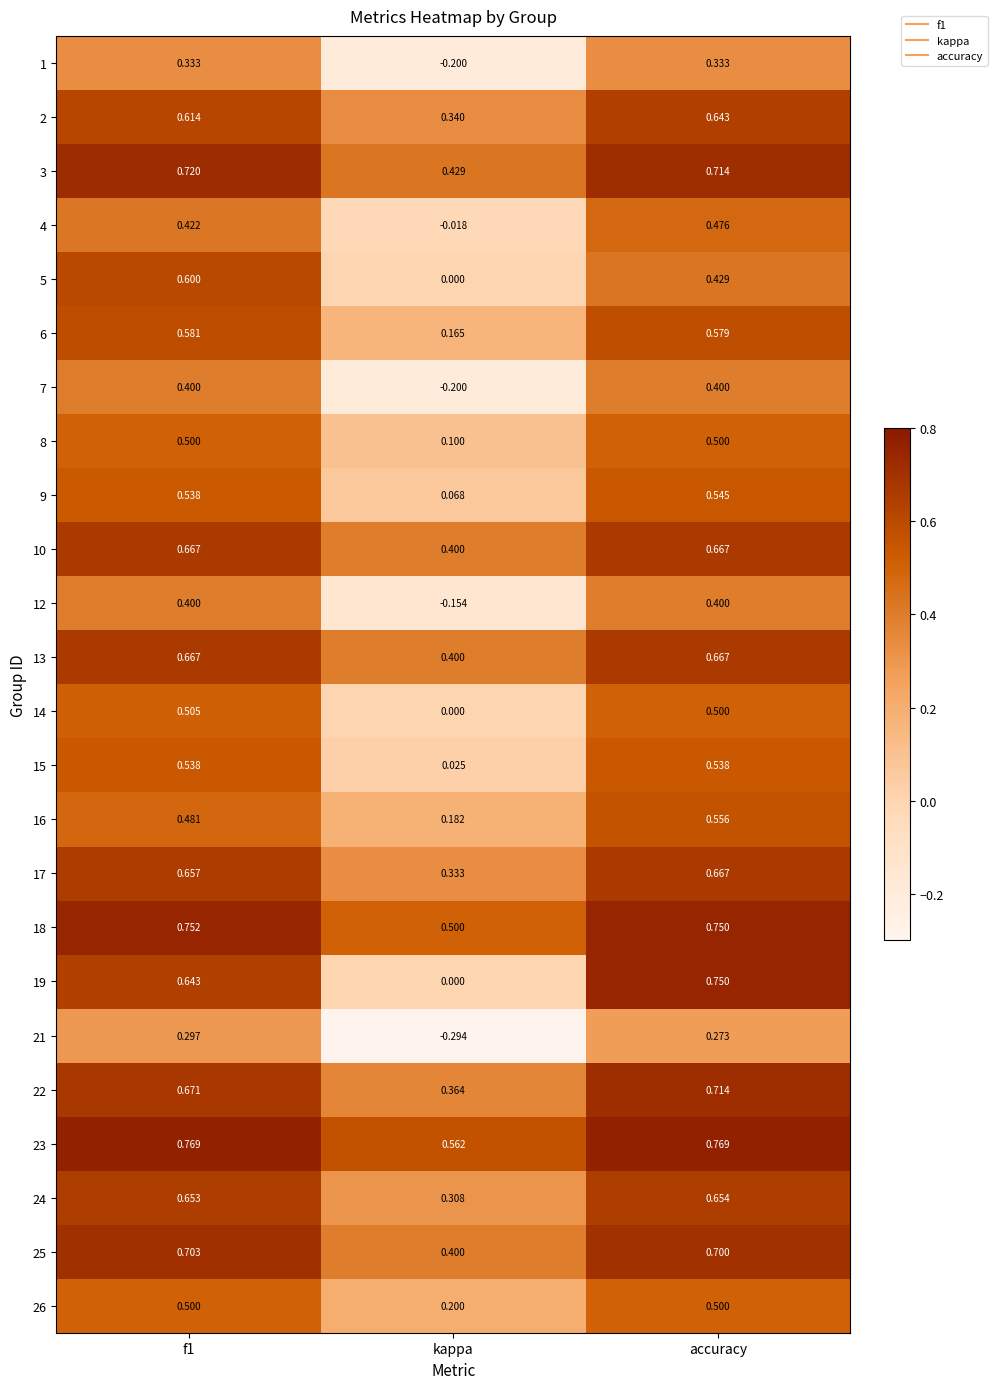

Is the value of 10 at accuracy greater than the value of 5 at f1?

Yes